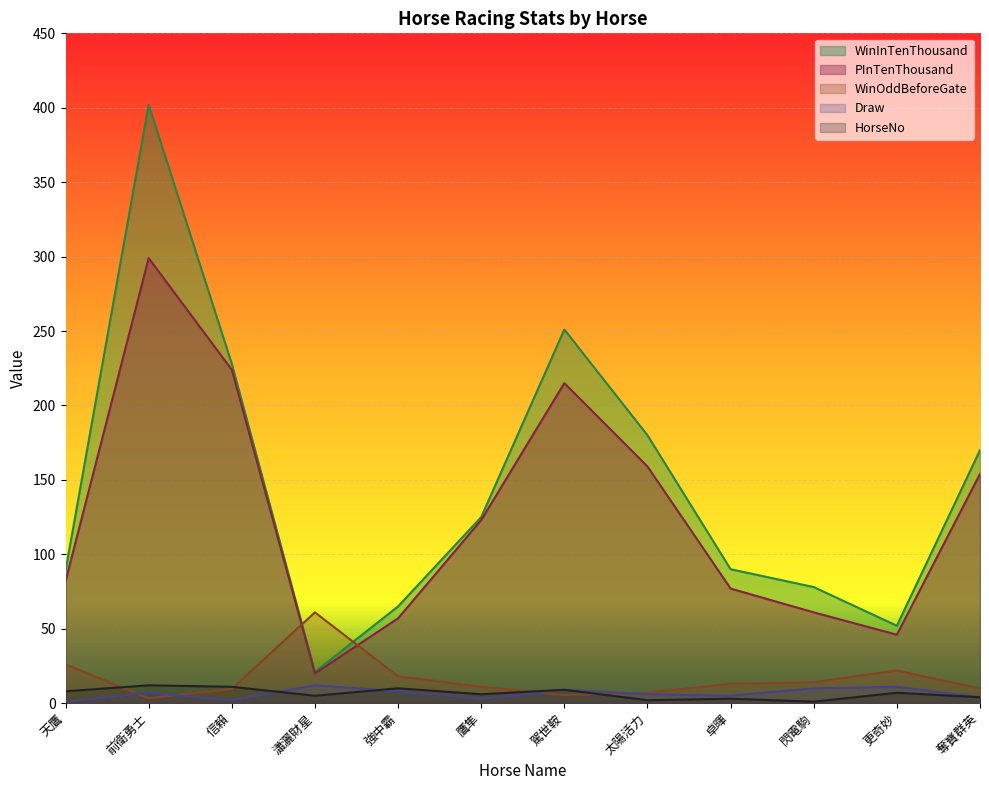

How many series are shown in this chart?

5